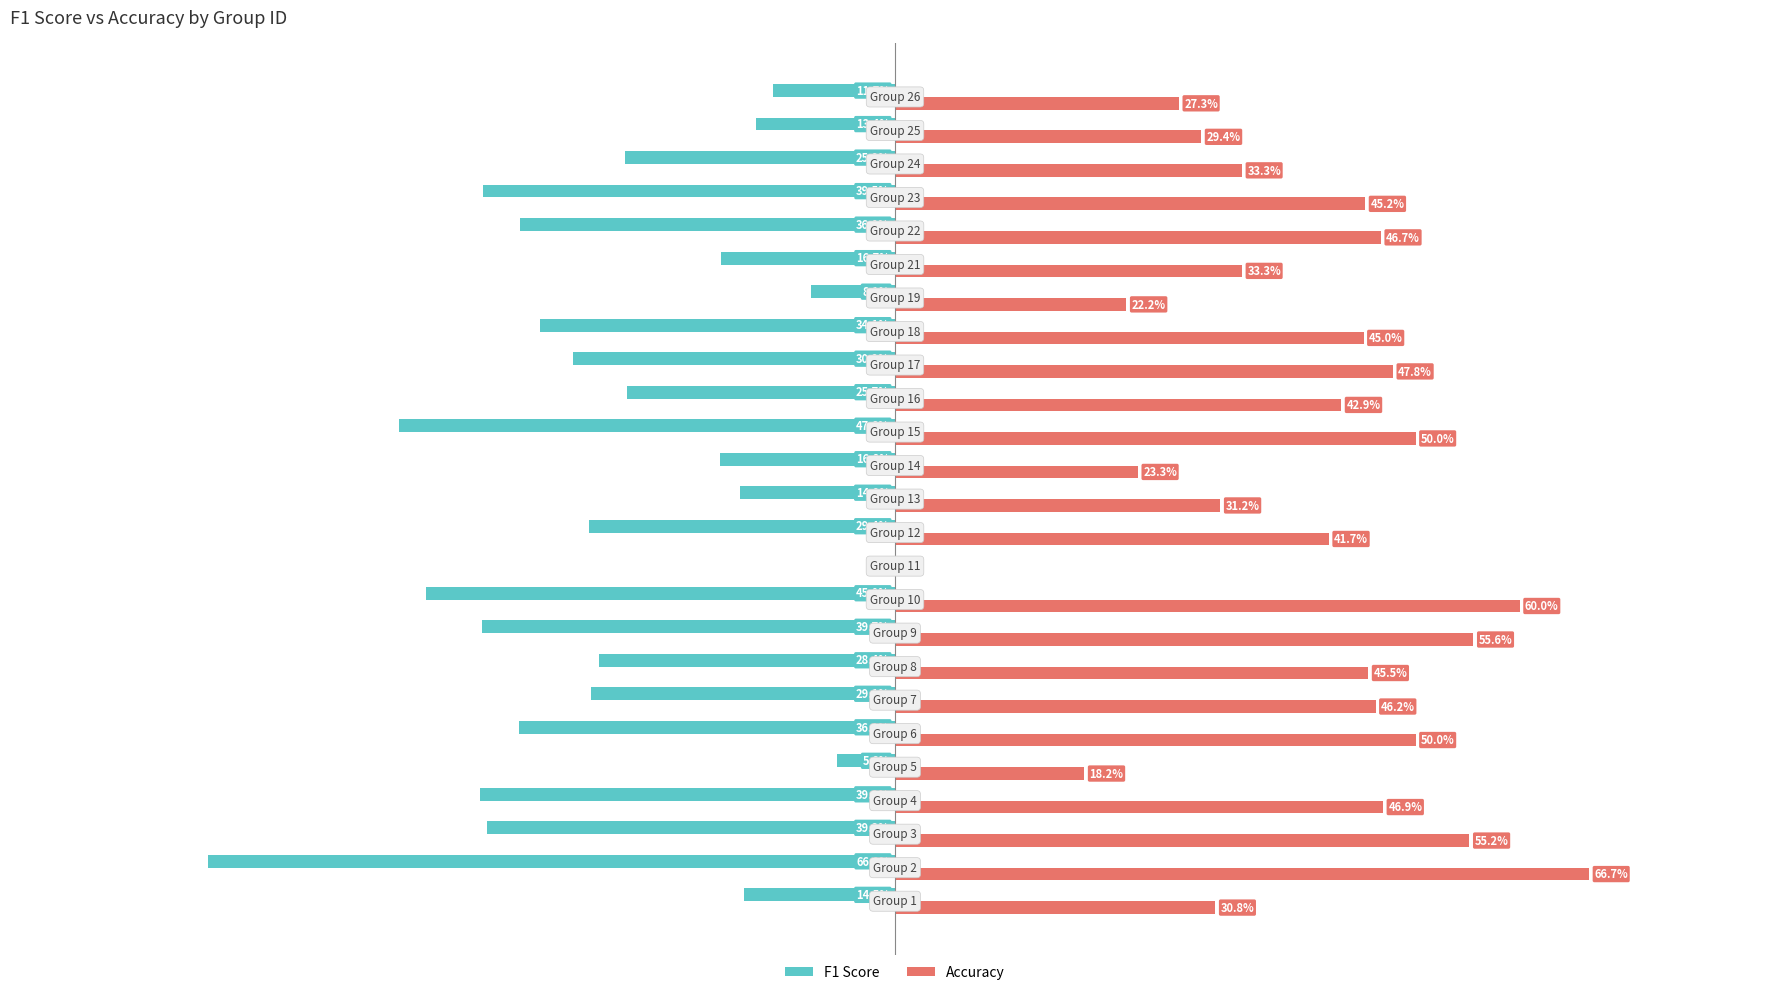

The value of accuracy at 13 is 0.4. True or false?

False